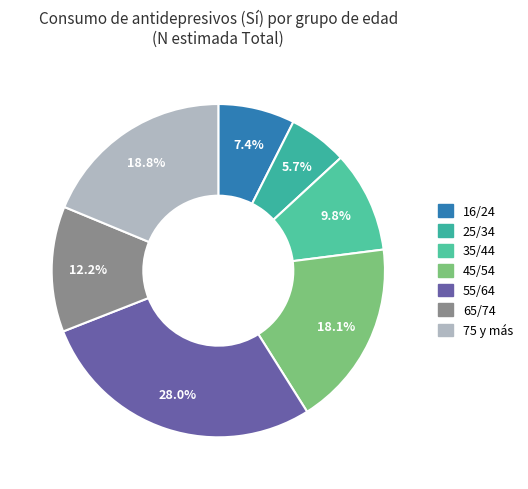

What is the total percentage of 16/24 and 45/54?

25.5%